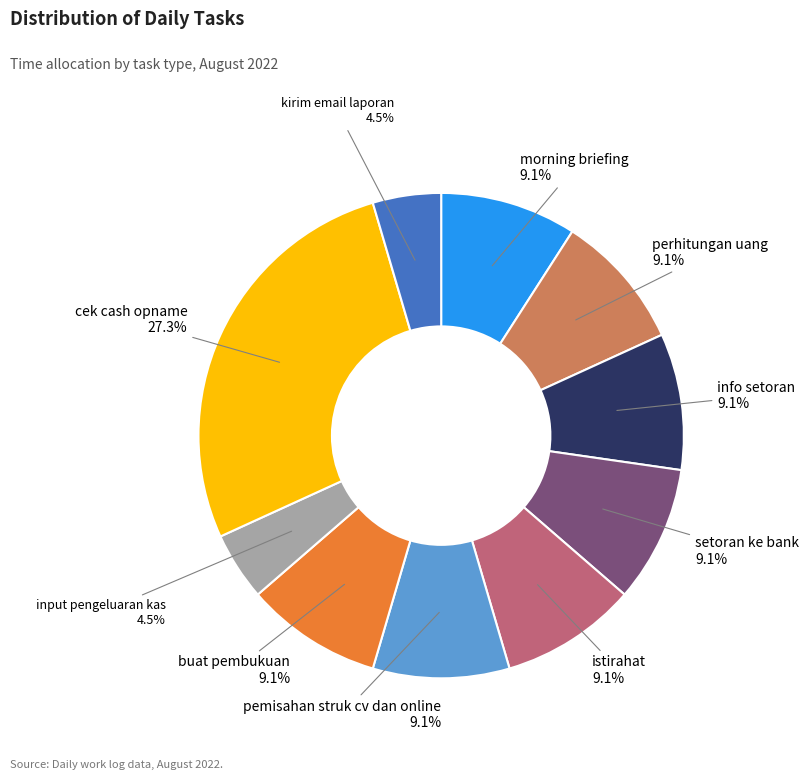

How many slices are in this pie chart?

10